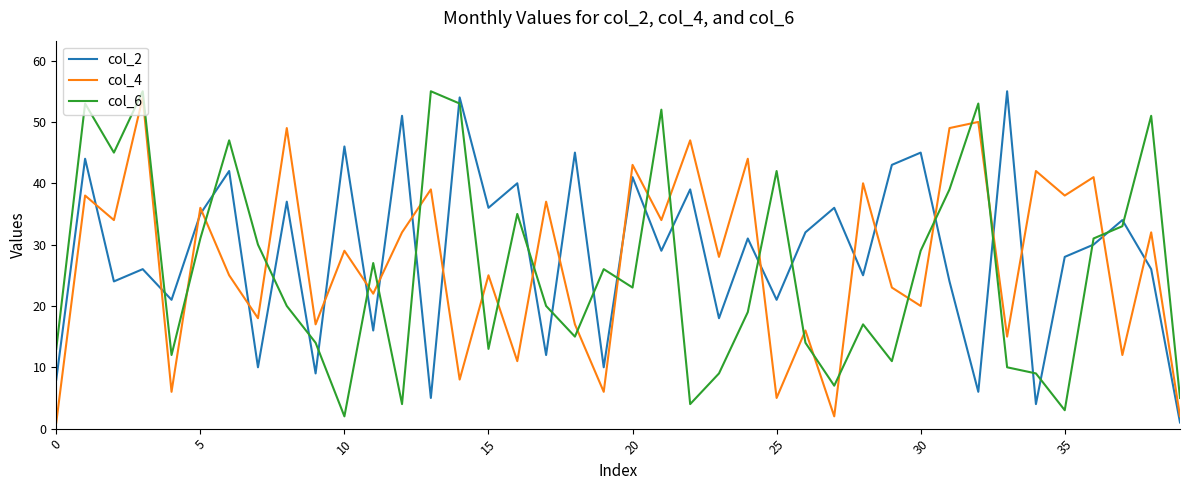

True or false: col_2 and col_6 cross at least once.

True